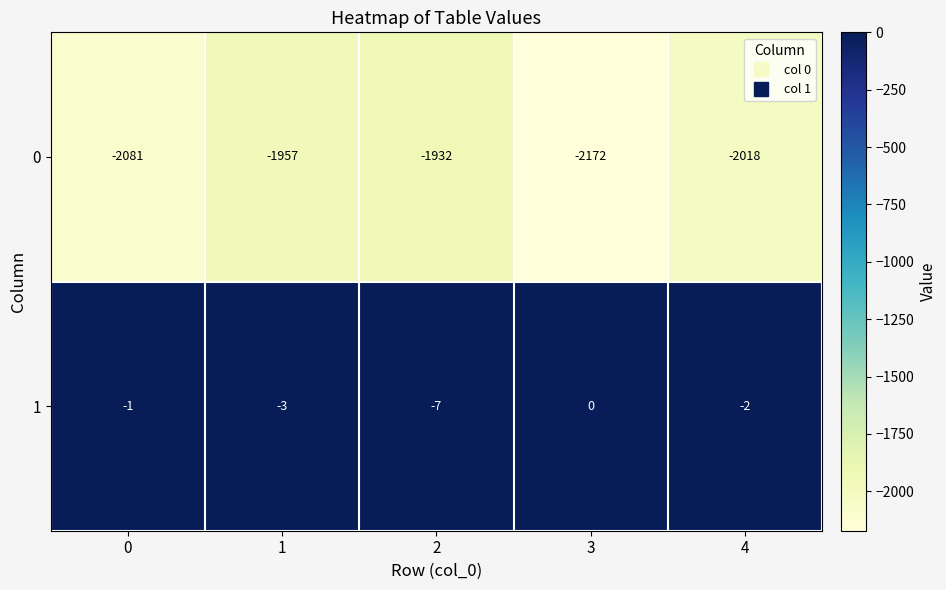

Count the 1 values in the range -3 to -1.

3